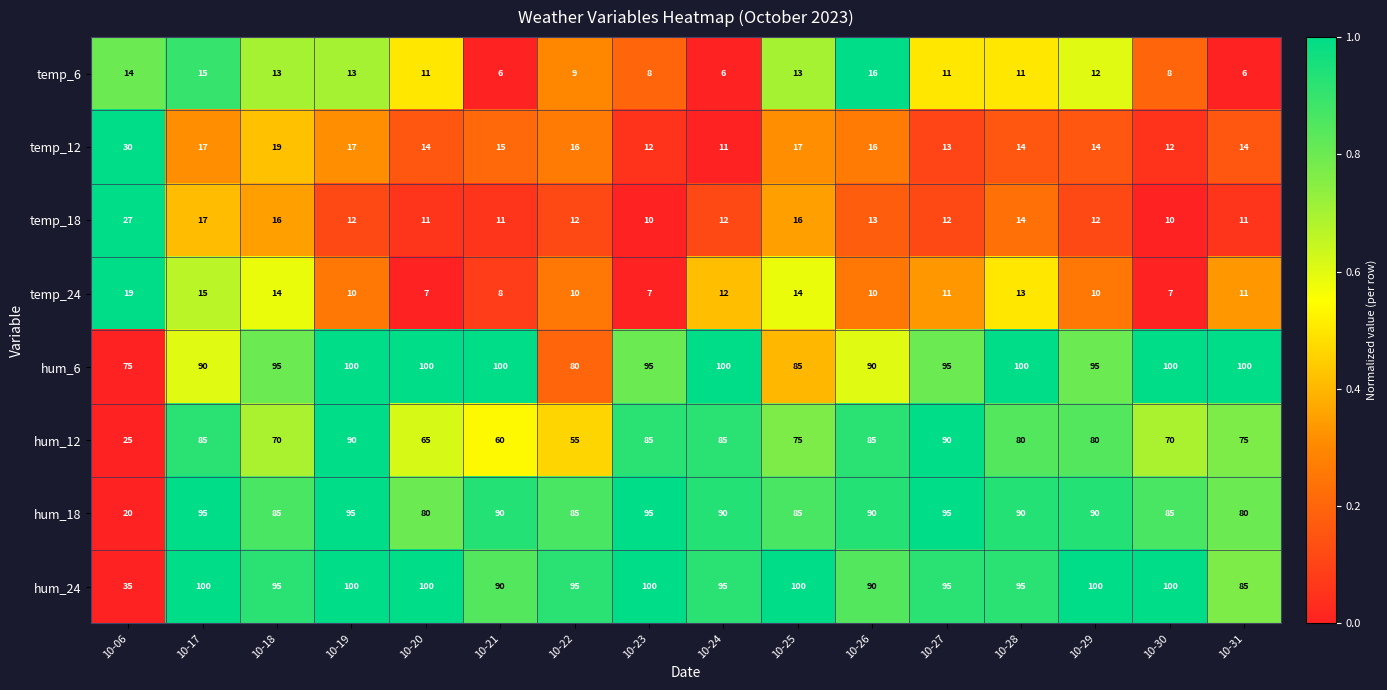

How many distinct data groups are displayed?

8